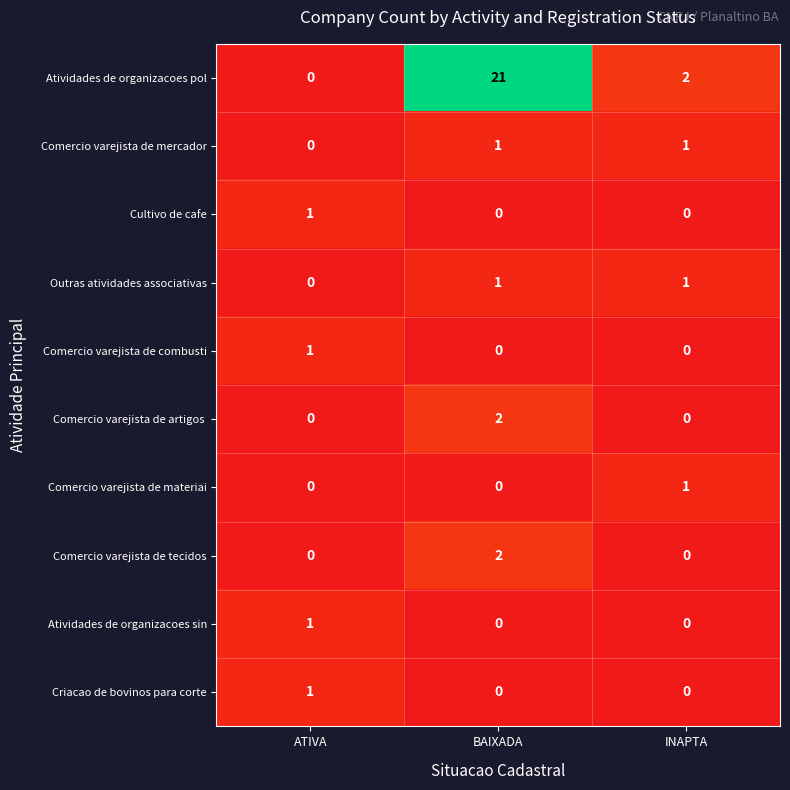

What is the sum of the Atividades de organizacoes pol values at INAPTA and BAIXADA?

23